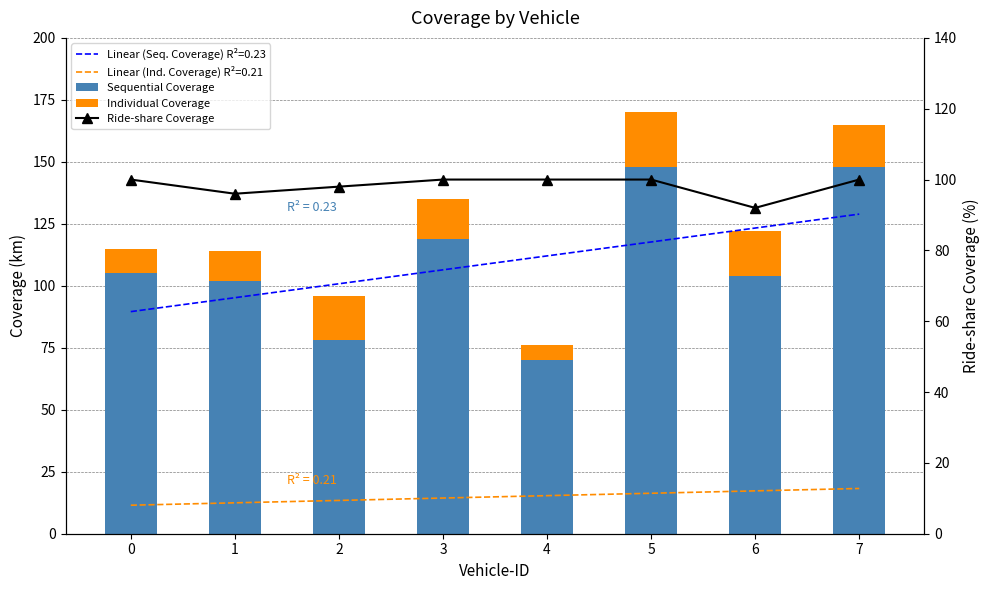

How many distinct data groups are displayed?

3